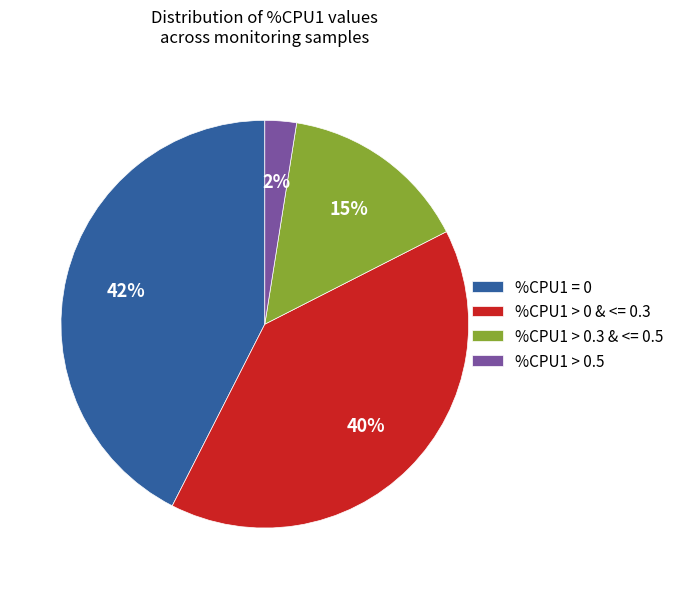

Is there any slice that represents more than half of the pie?

No